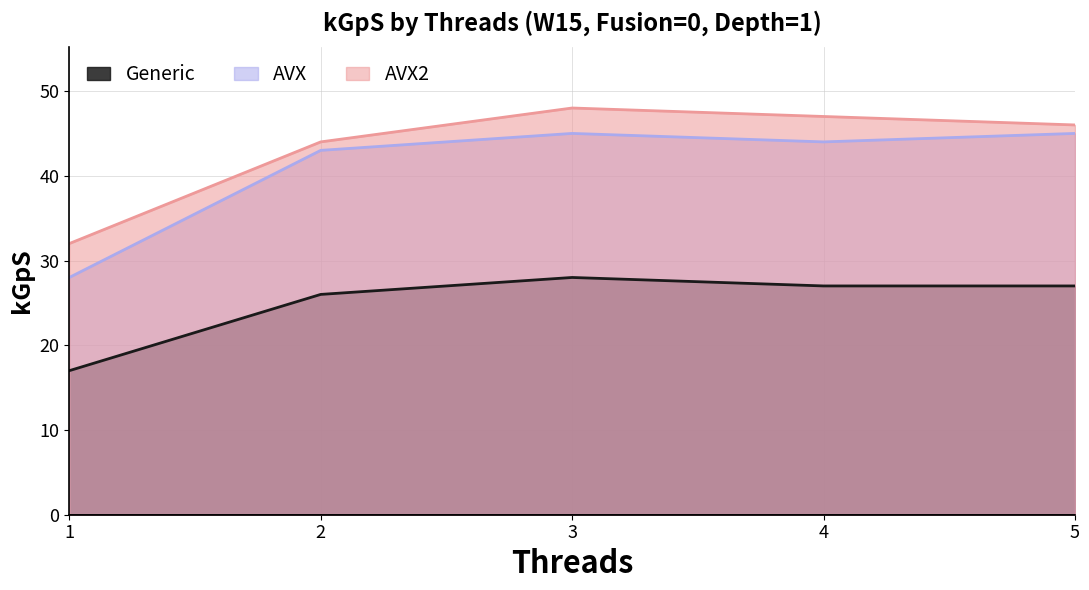

What is the sum of all AVX values?

205